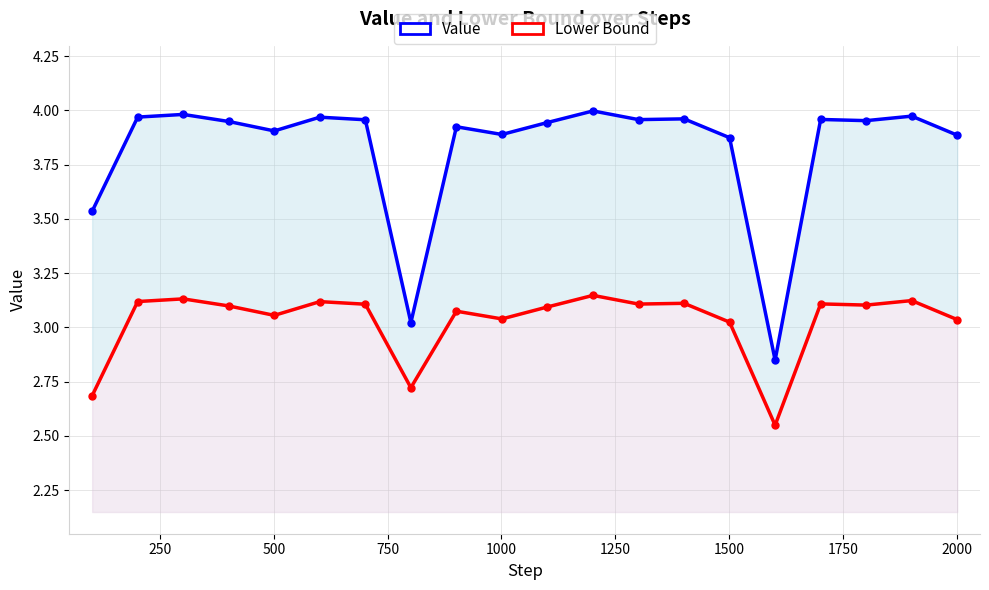

Does the chart have visible grid lines?

Yes